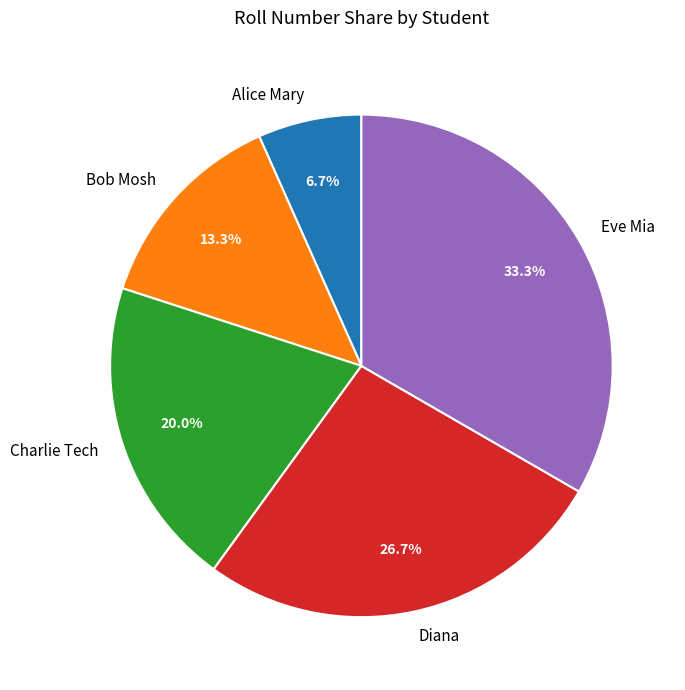

Is it true that Bob Mosh is 13% of the pie?

True